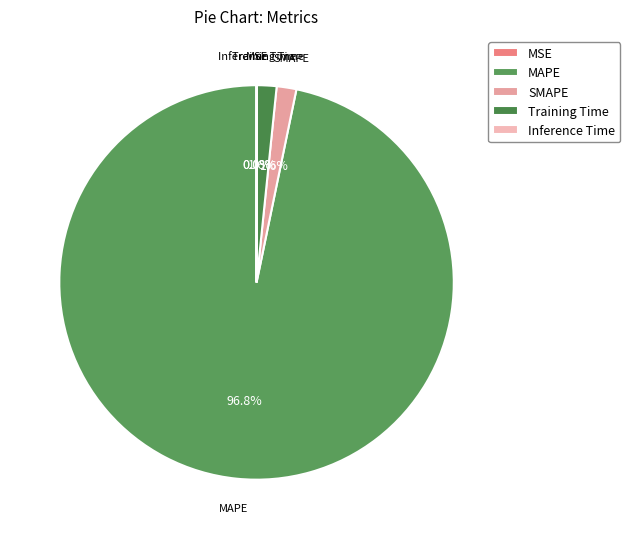

What portion of the pie excludes SMAPE?

98.4%